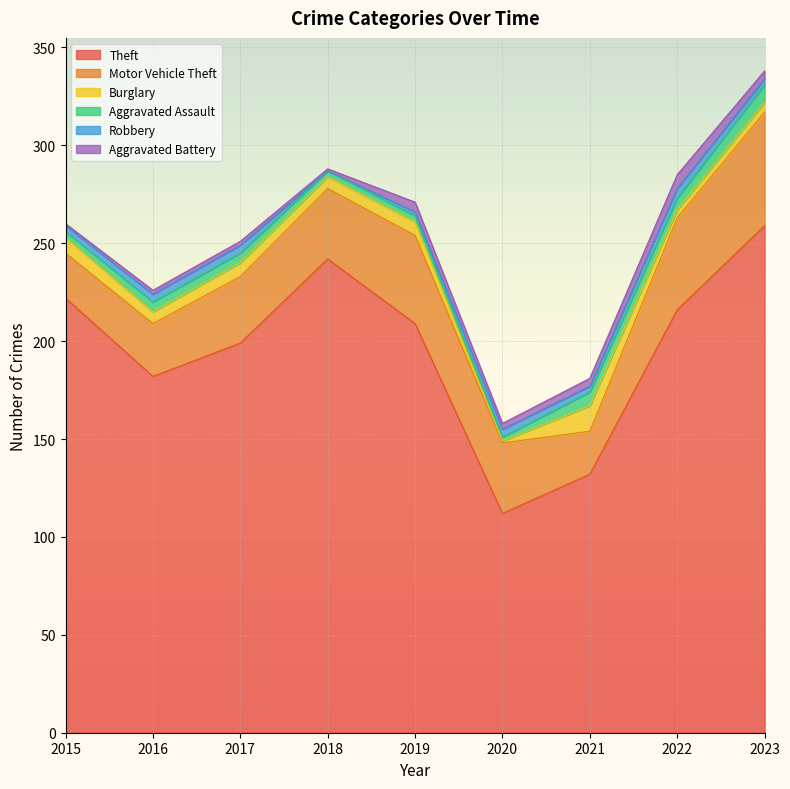

Rank the categories by Motor Vehicle Theft value from lowest to highest.

2021, 2015, 2016, 2017, 2018, 2020, 2019, 2022, 2023